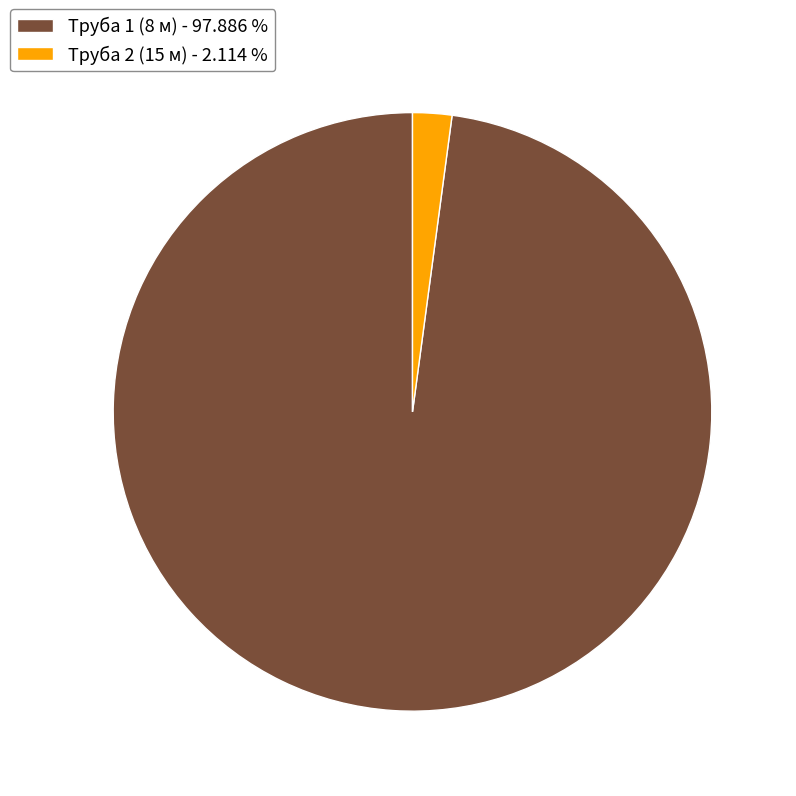

Does any single category account for the majority?

Yes